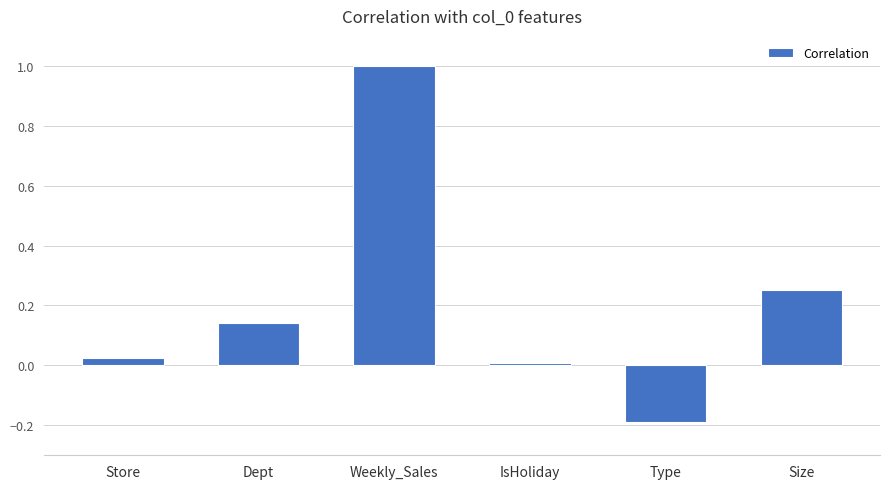

What is the label of the 2nd bar from the left?

Dept